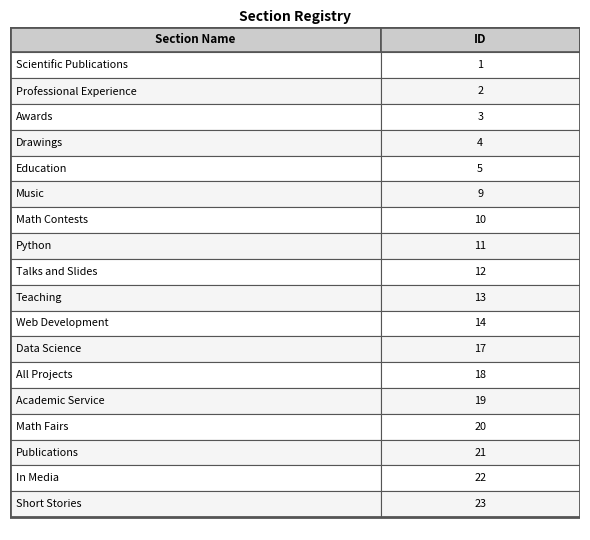

What is the change in value from courses to media?

+9